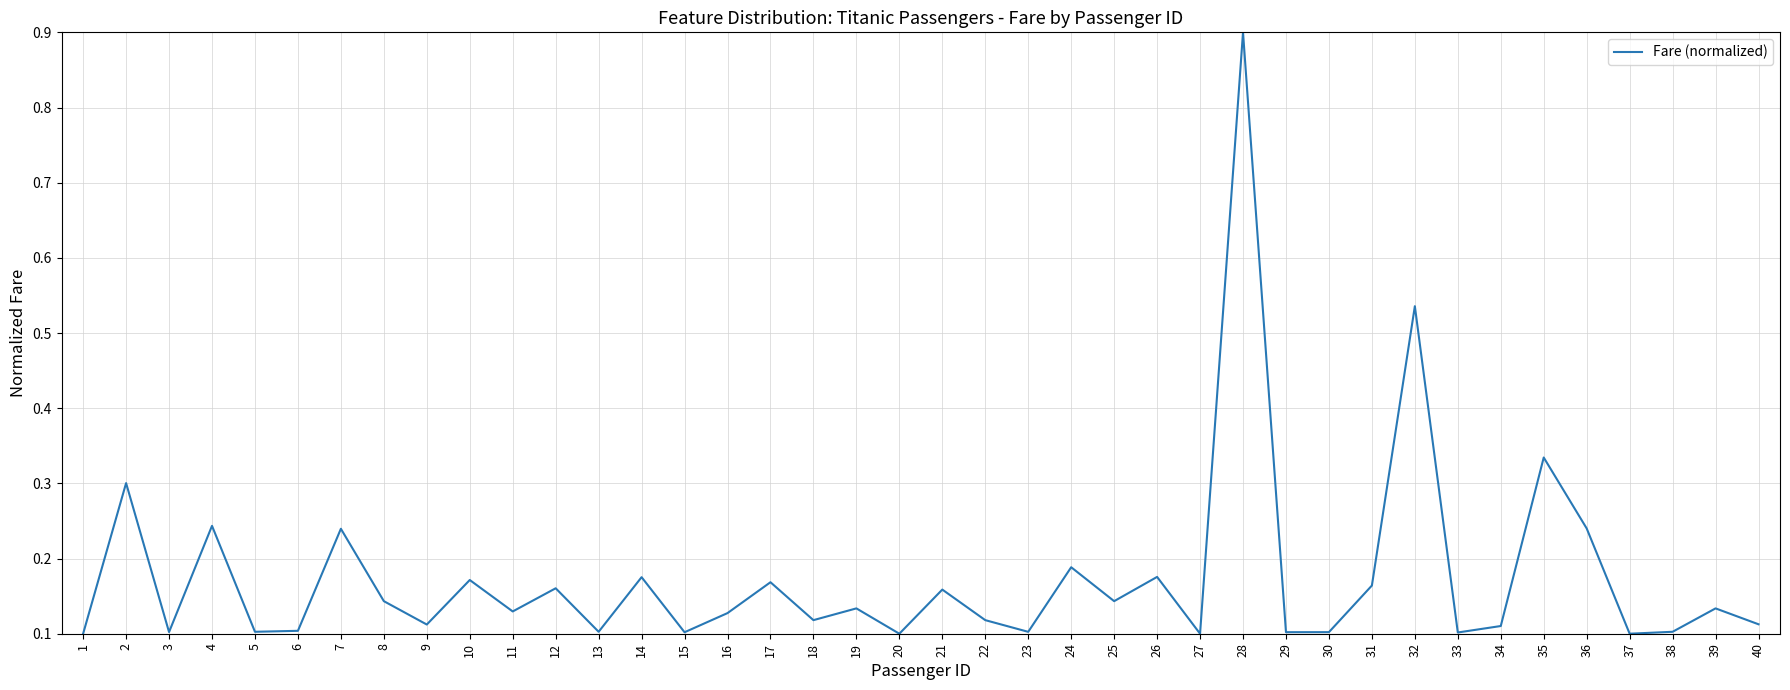

What is the difference between the maximum and minimum values?

0.8